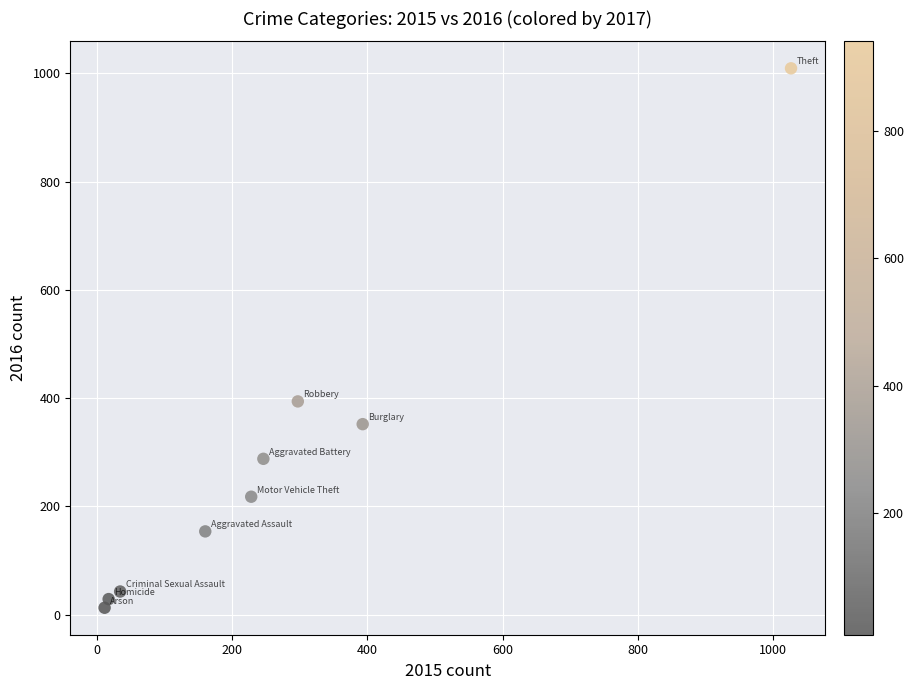

What Y value in the scatter plot is closest to 511?

394